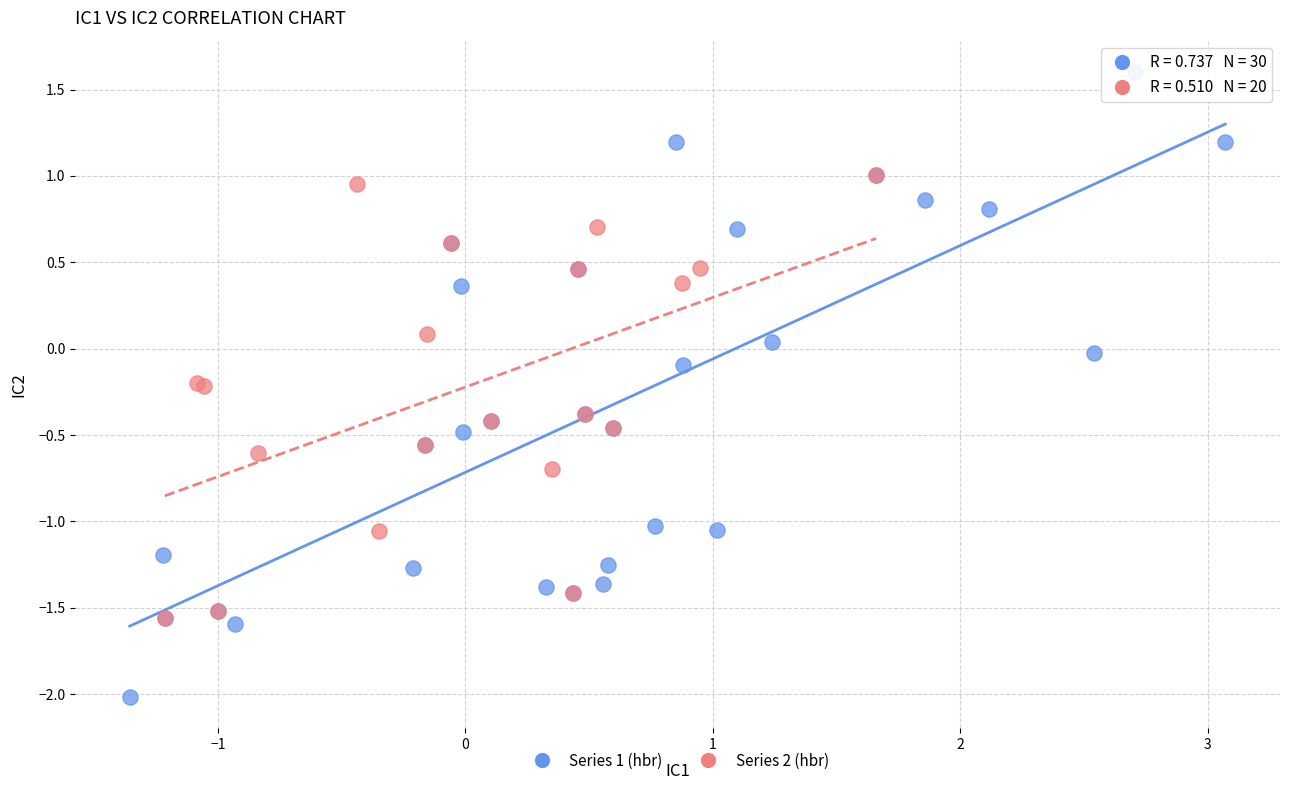

Which series contains the highest Y value?

Series 1 (hbr)